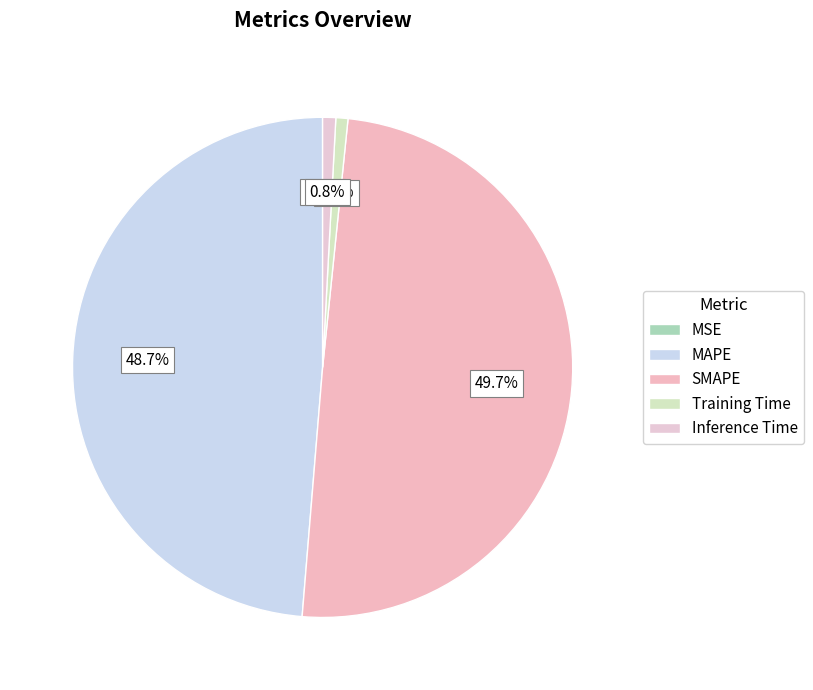

Which category has the smallest portion of the pie?

MSE